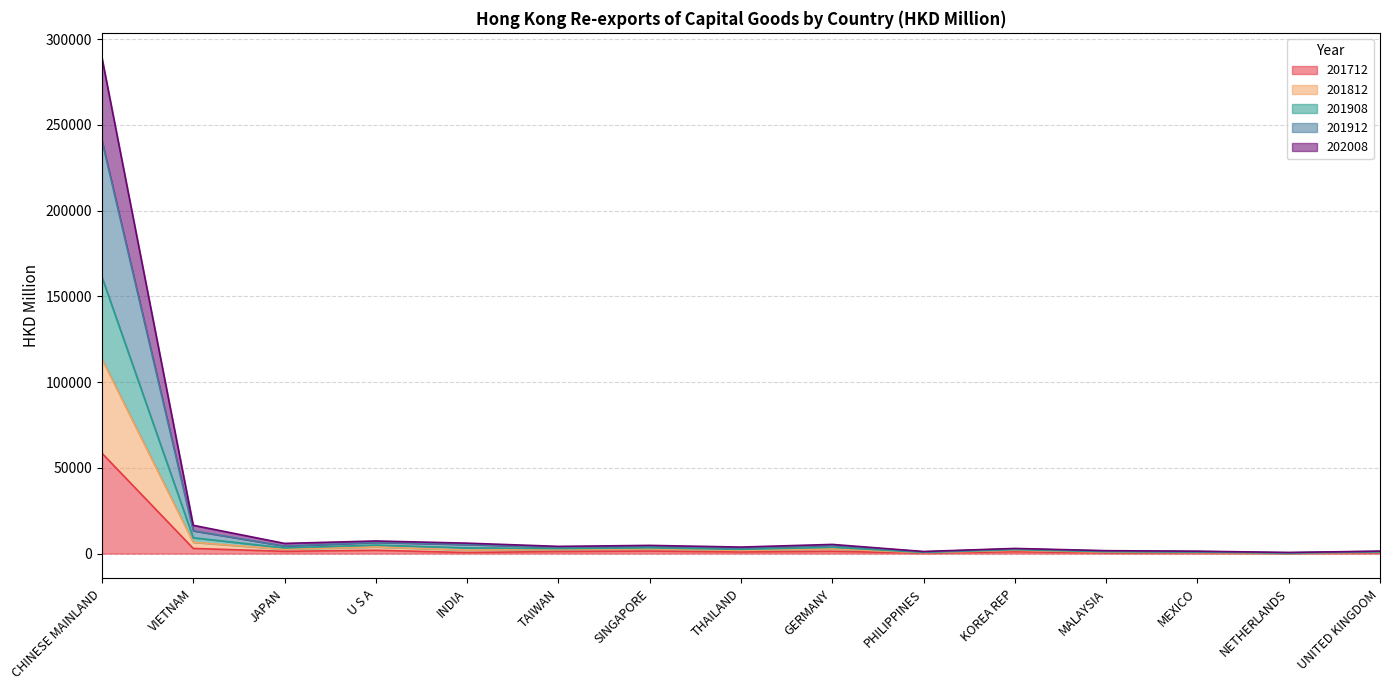

What is the total value across all series at MALAYSIA?

1681.9